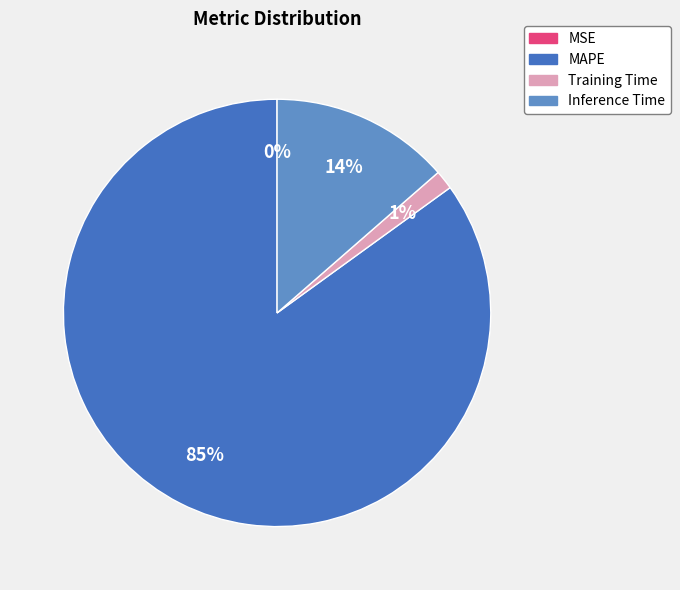

Does any single category account for the majority?

Yes